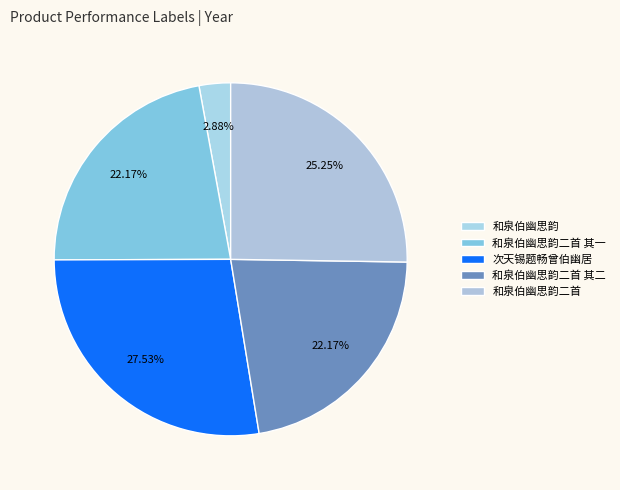

Rank the categories by value from lowest to highest.

和泉伯幽思韵, 和泉伯幽思韵二首 其二, 和泉伯幽思韵二首 其一, 和泉伯幽思韵二首, 次天锡题畅曾伯幽居